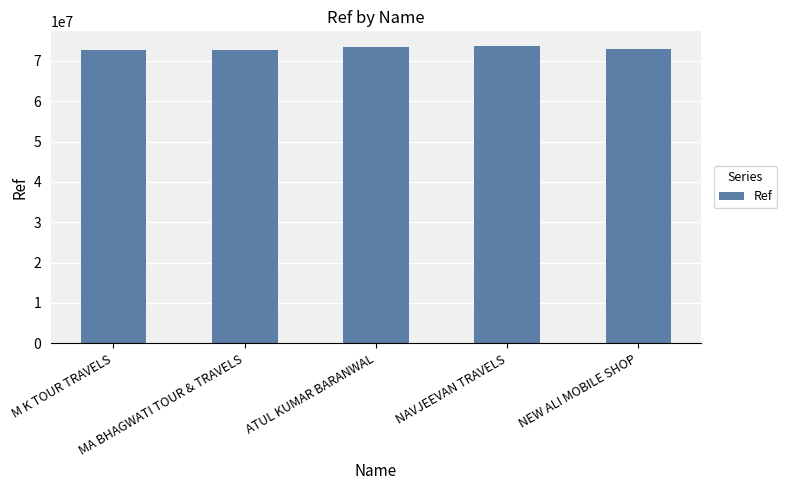

What is the change in value from M K TOUR TRAVELS to NAVJEEVAN TRAVELS?

+1028892